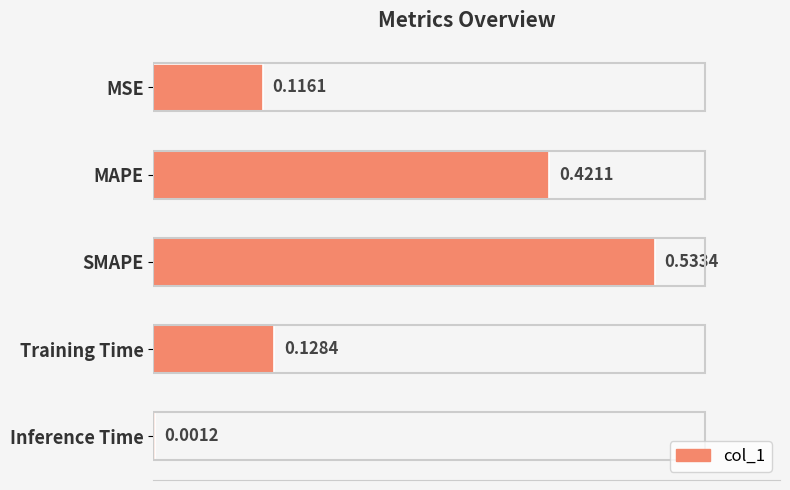

At which label is the value closest to 0?

Inference Time